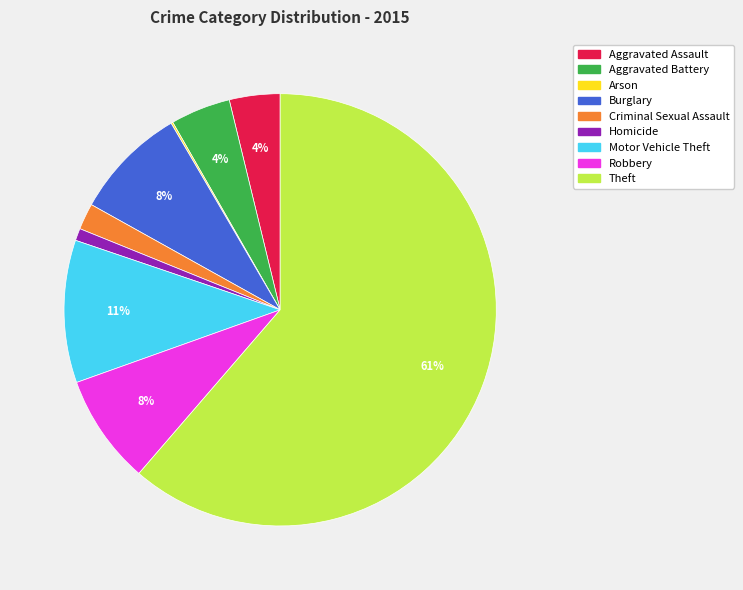

Which category has the biggest portion of the pie?

Theft